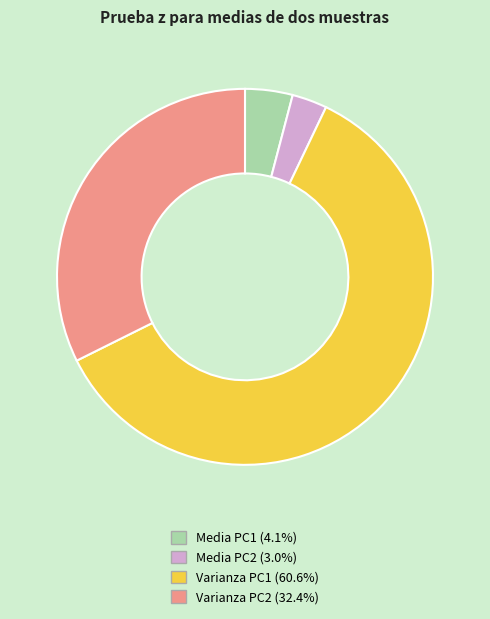

Combined, do Media PC2 (3.0%) and Varianza PC2 (32.4%) account for over 50%?

No